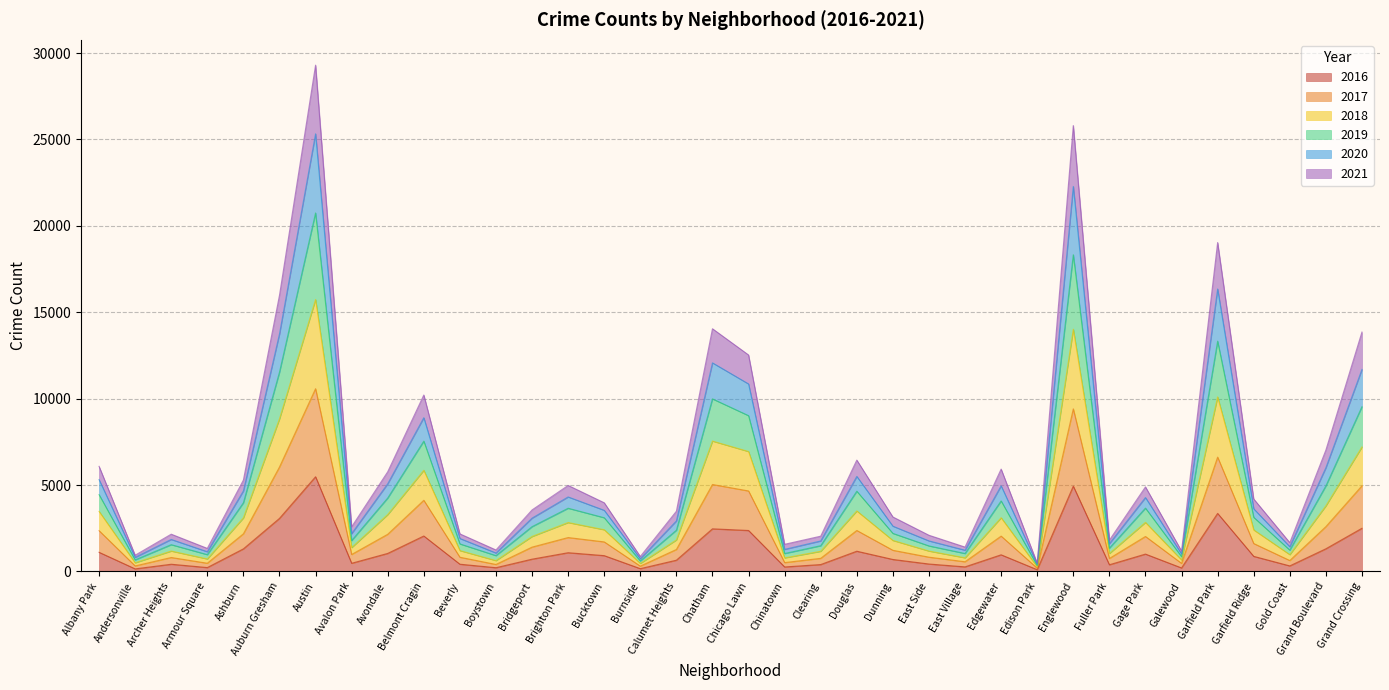

How many distinct data groups are displayed?

6